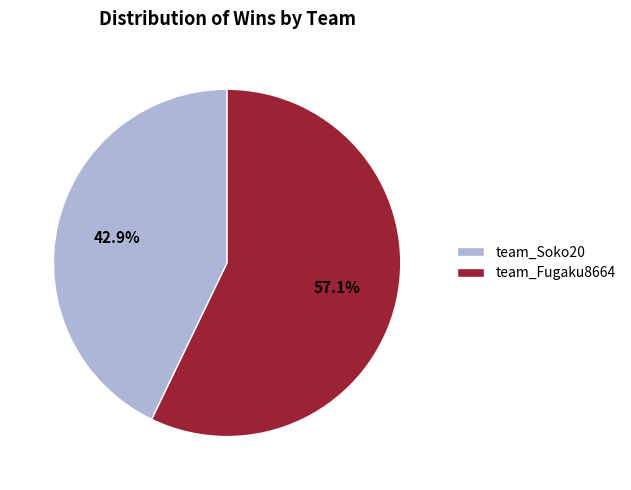

Between team_Fugaku8664 and team_Soko20, which is larger?

team_Fugaku8664